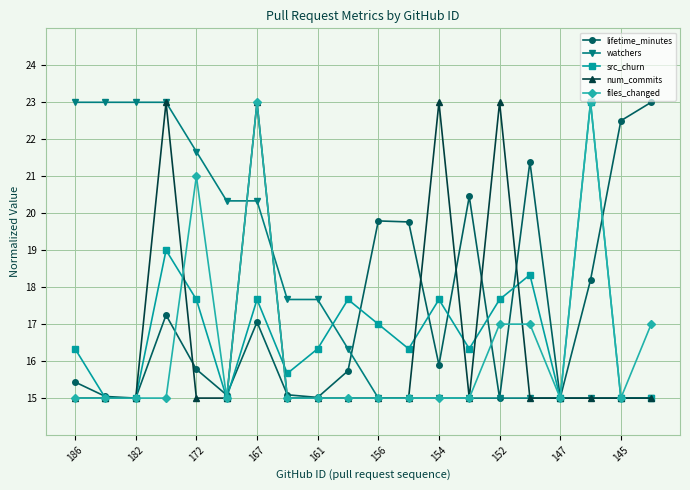

In src_churn, how many points are higher than both neighbors (excluding endpoints)?

6